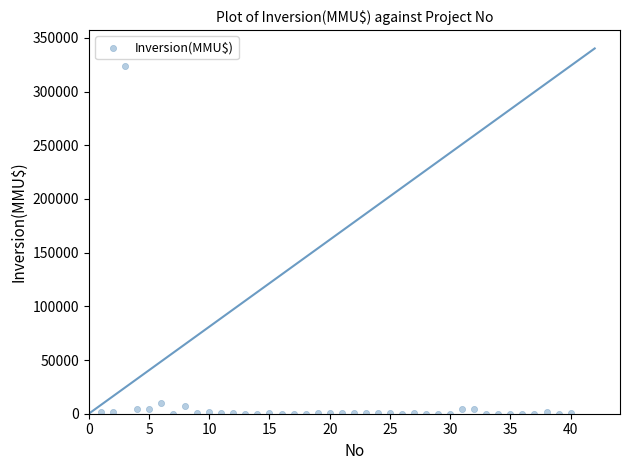

What is the range of X values (max minus min)?

39